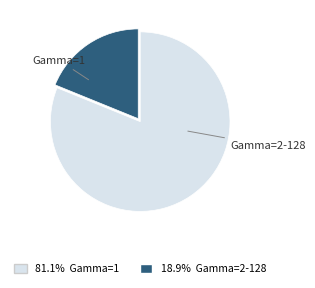

Count the number of slices in the pie.

2